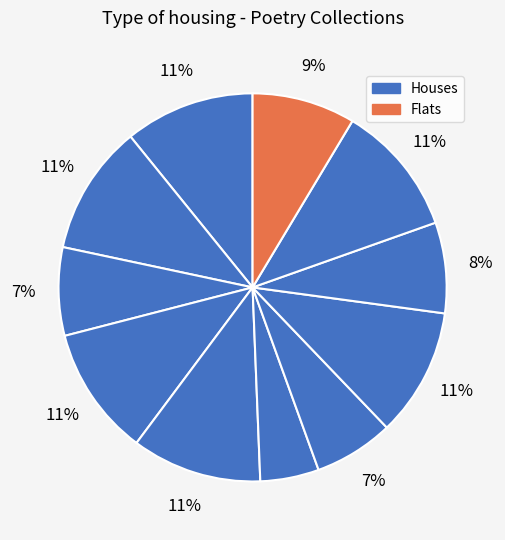

To the nearest percent, what is the difference between the largest and smallest slice percentages?

6%